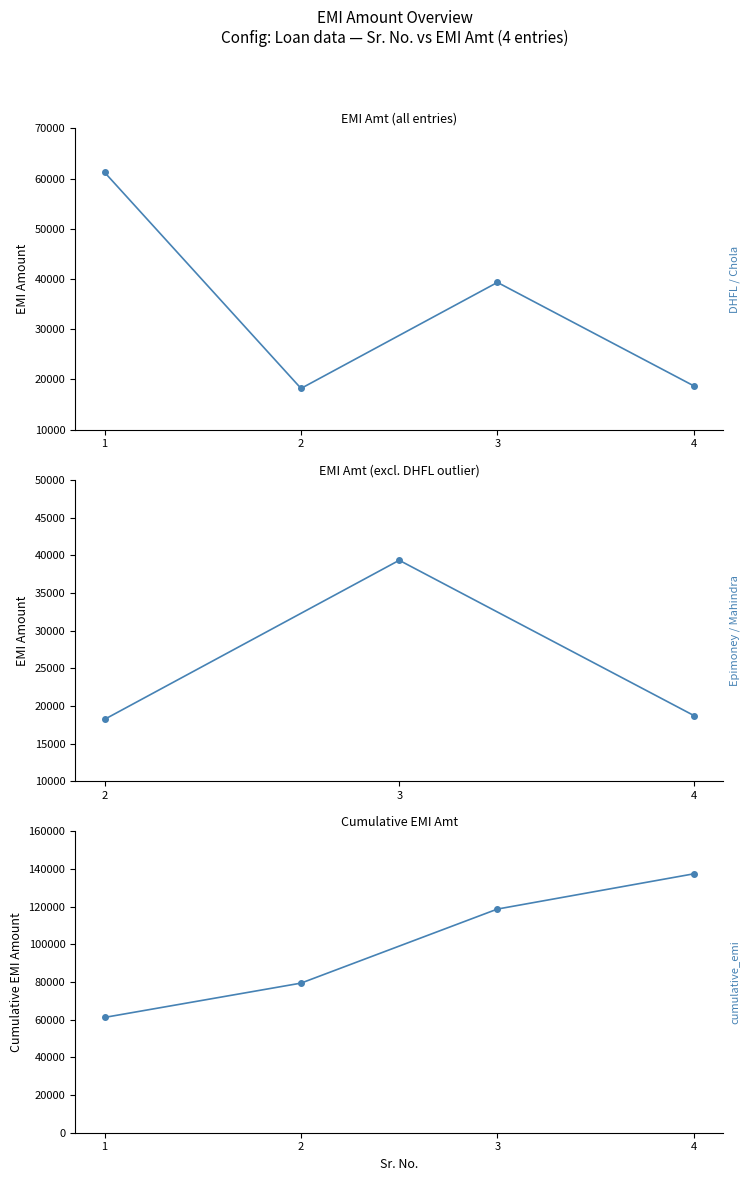

What is the value of the 1st point from the left?

61244